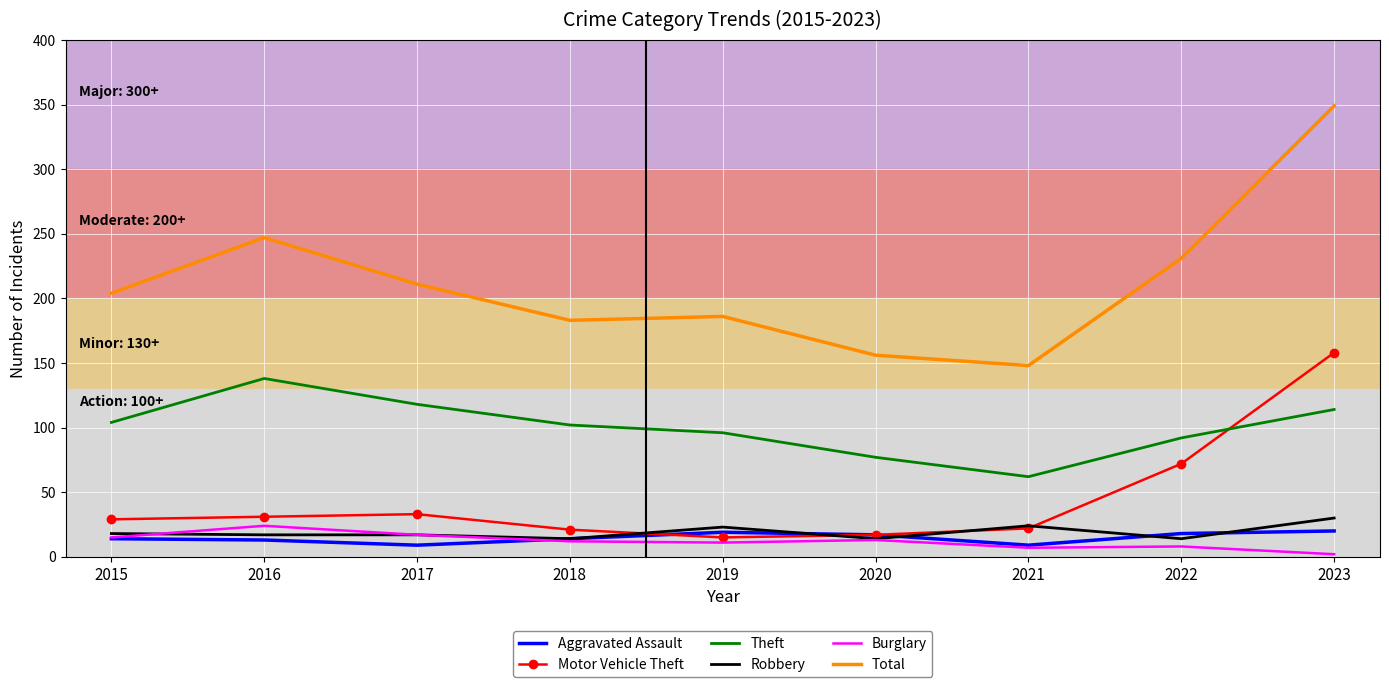

Which category has the highest value across all series?

2023